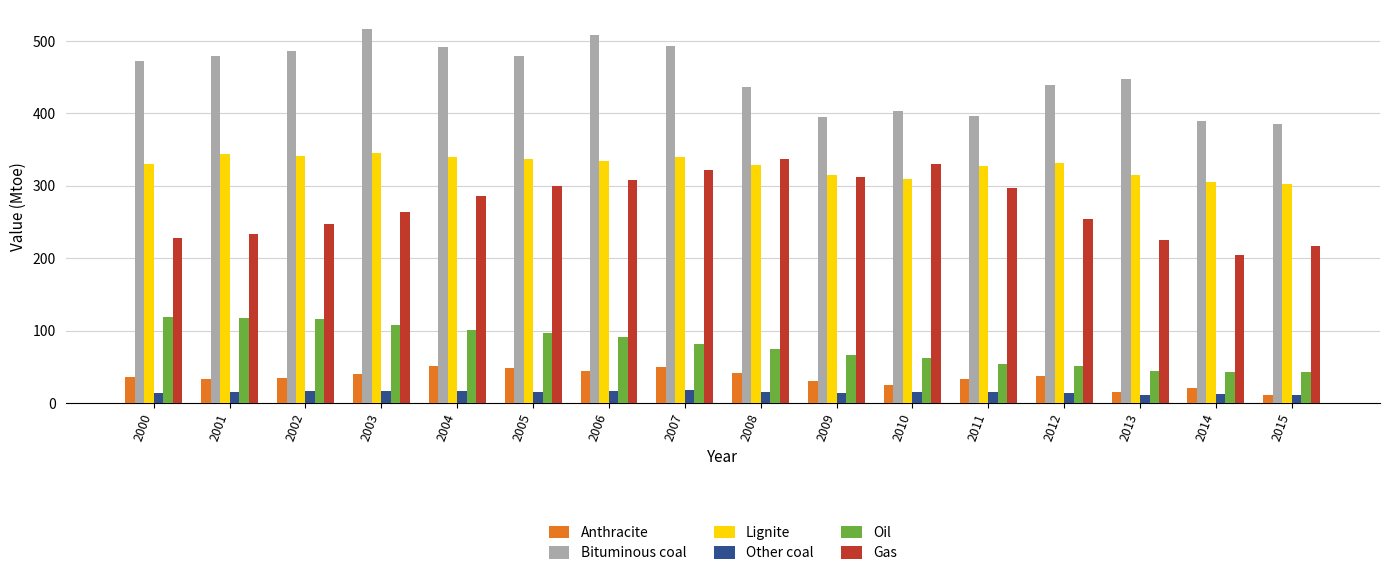

What is the smallest value displayed?

11.5